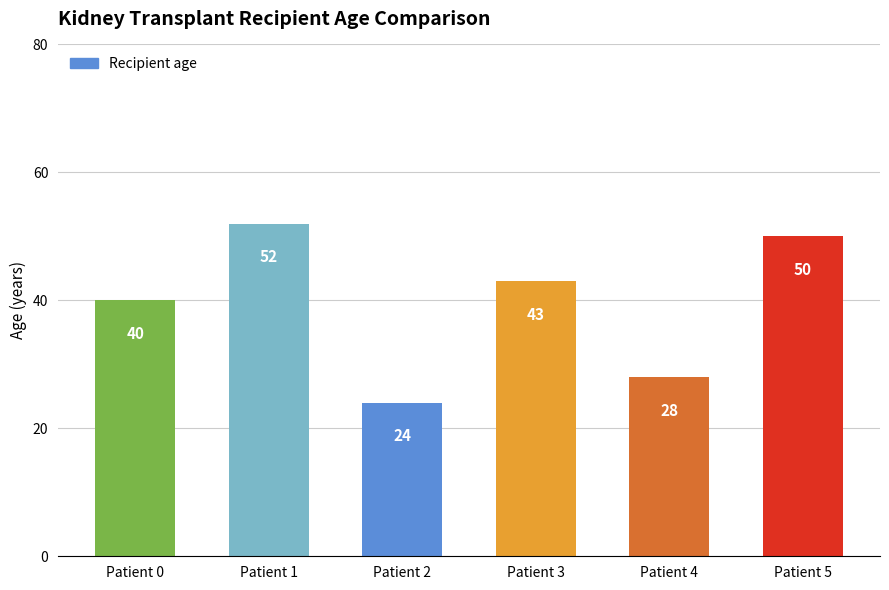

What is the value of the 6th bar from the left?

50